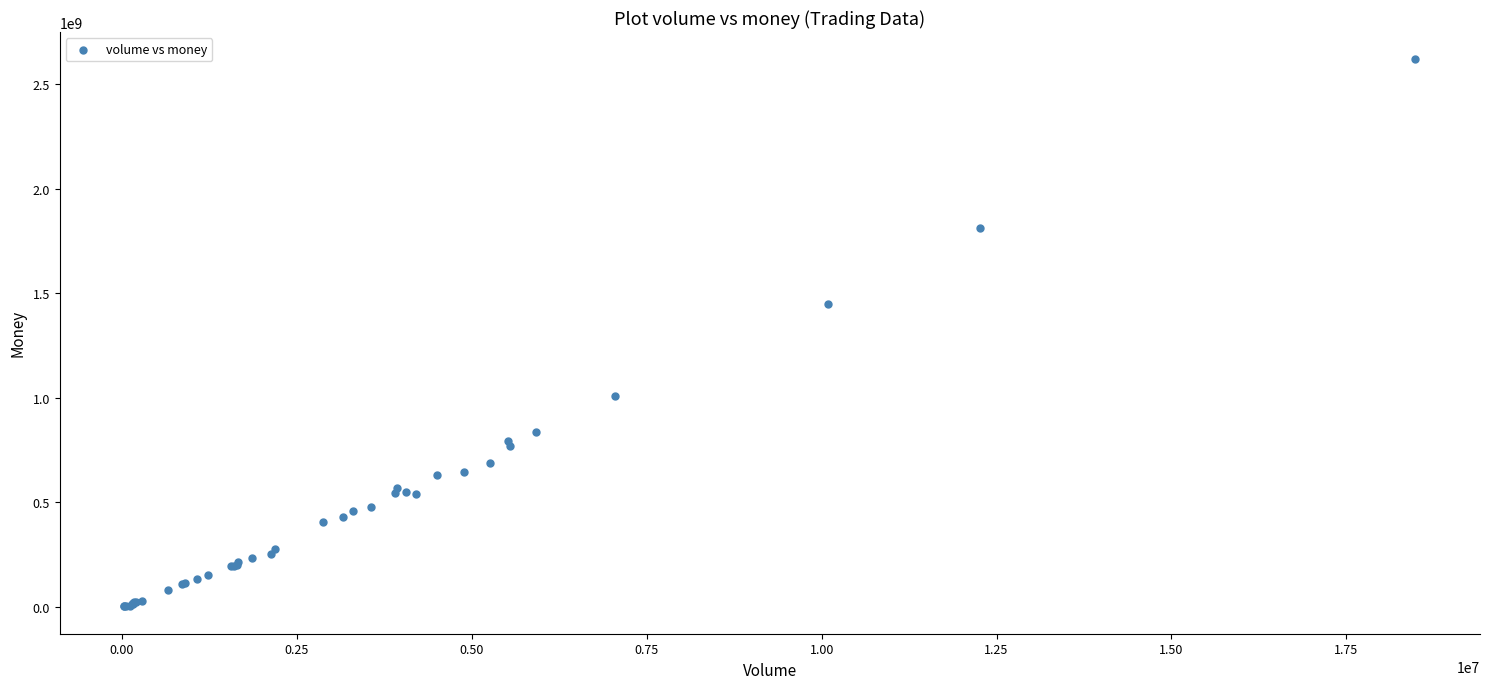

What Y value in the scatter plot is closest to 1310705821?

1446759927.3